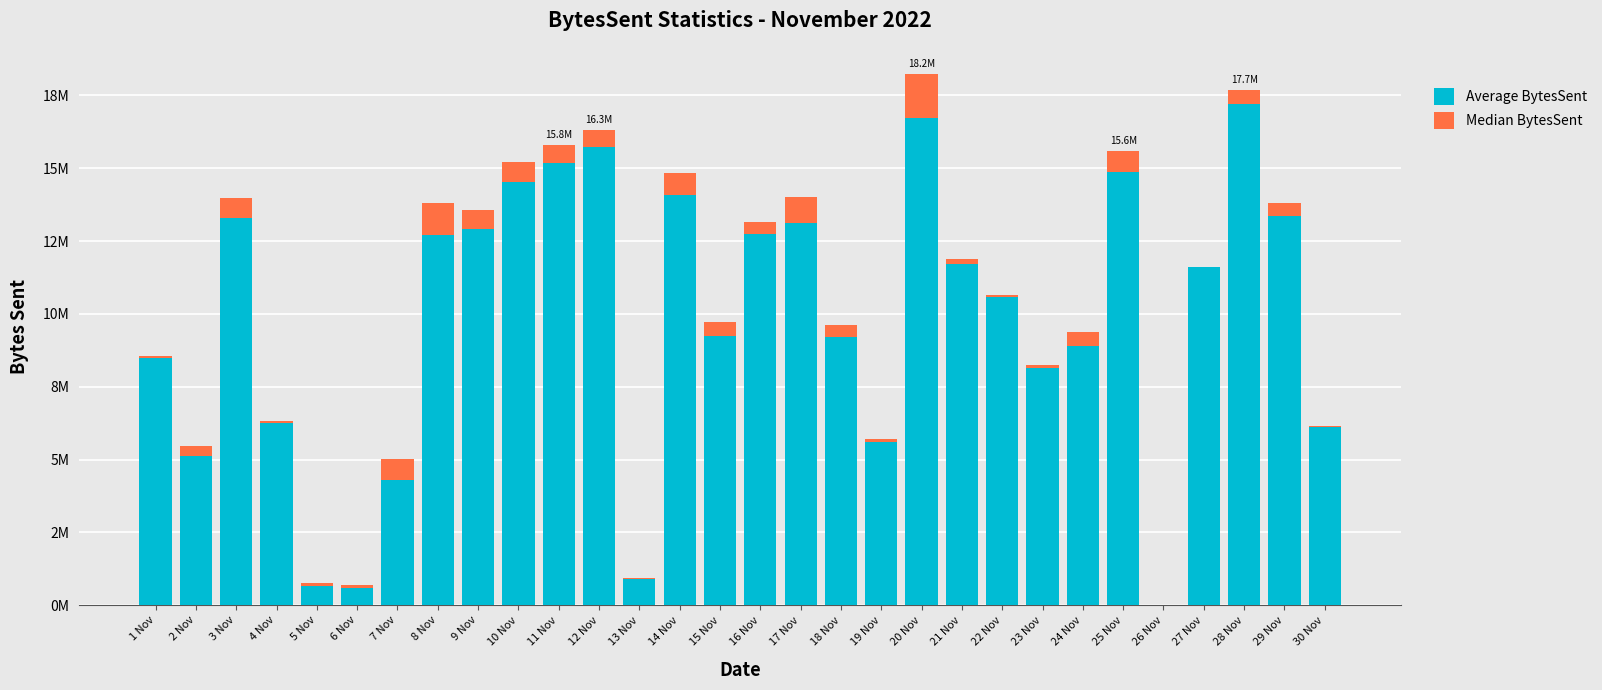

The Average BytesSent series shows 12751228.2 at 16 Nov. True or false?

True